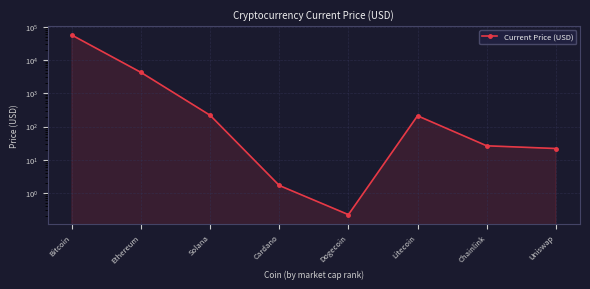

How many data points are less than 210?

4